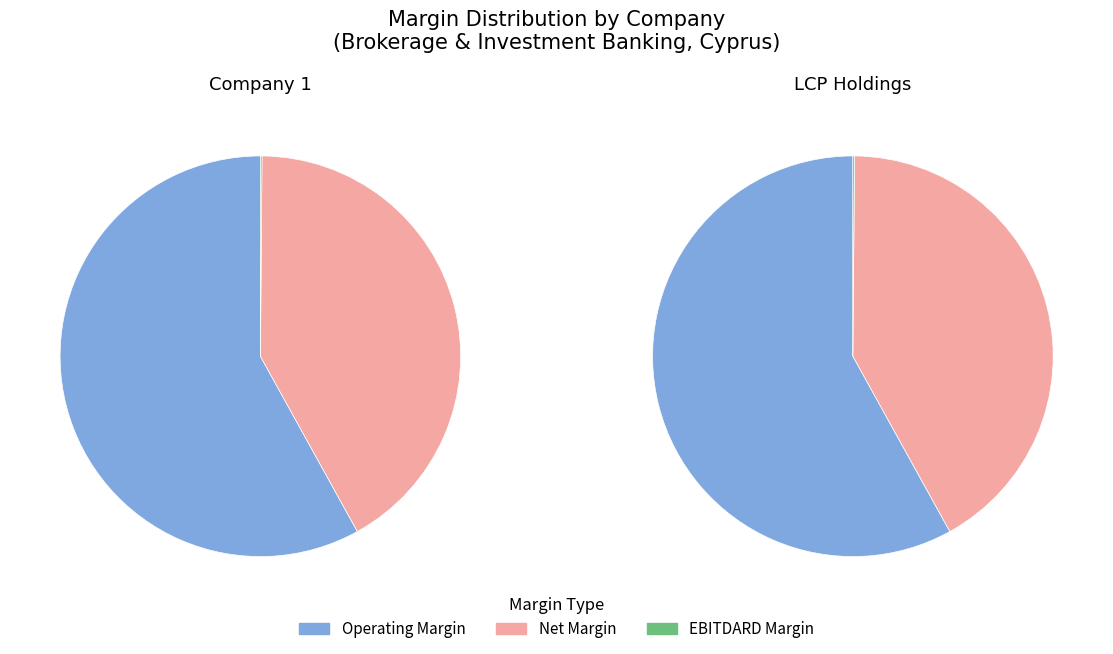

Which has a higher value, 1 or LCP Holdings and investments Public Ltd?

1